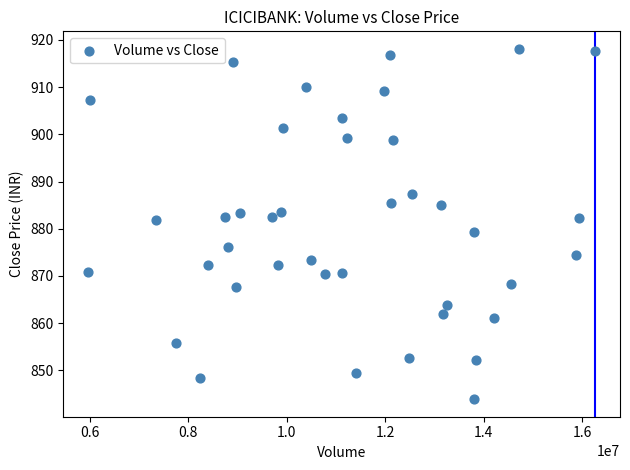

What is the range of Y values (max minus min)?

74.2